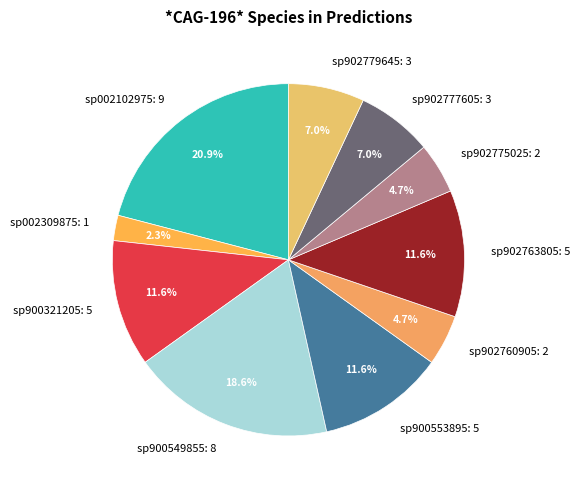

To the nearest percent, what is the difference between the sp900553895: 5 and sp002309875: 1 slice percentages?

9%